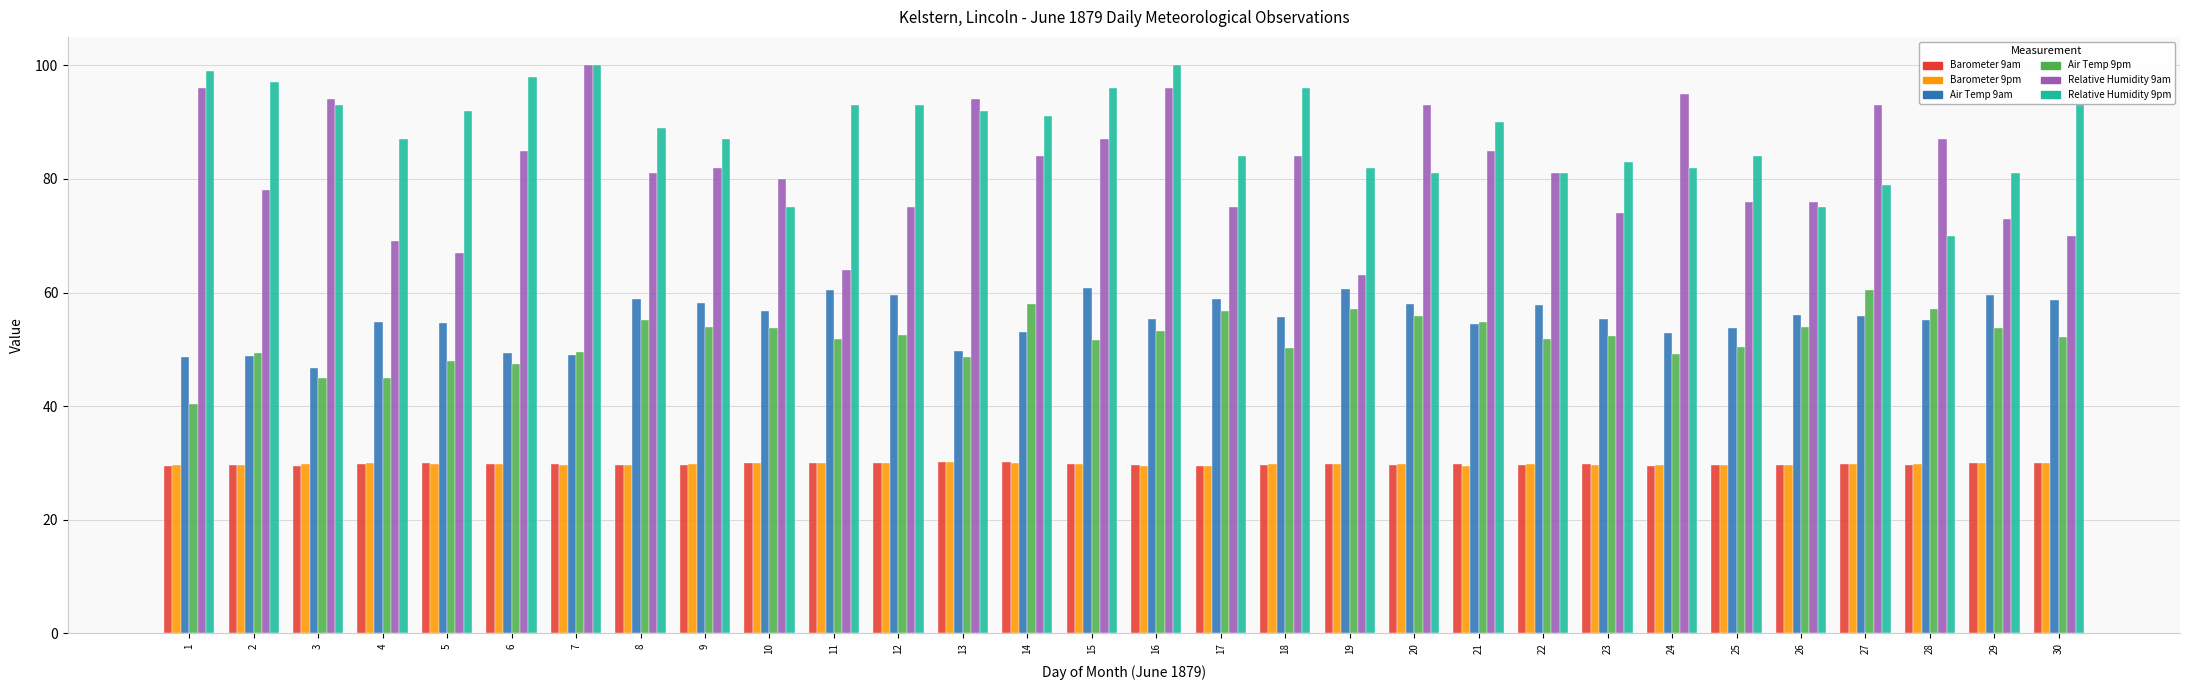

Which series changed the most between 10 and 20?

Relative Humidity 9am